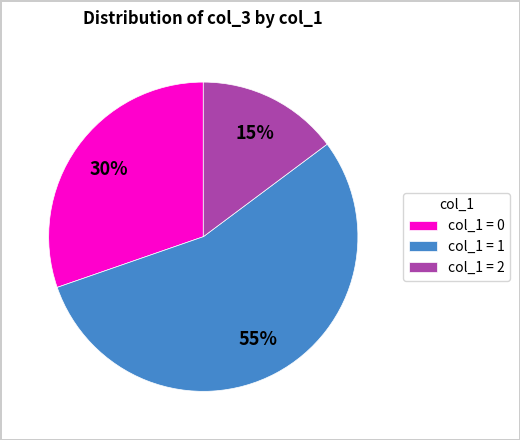

Is the sum of col_1 = 0 and col_1 = 2 greater than half?

No